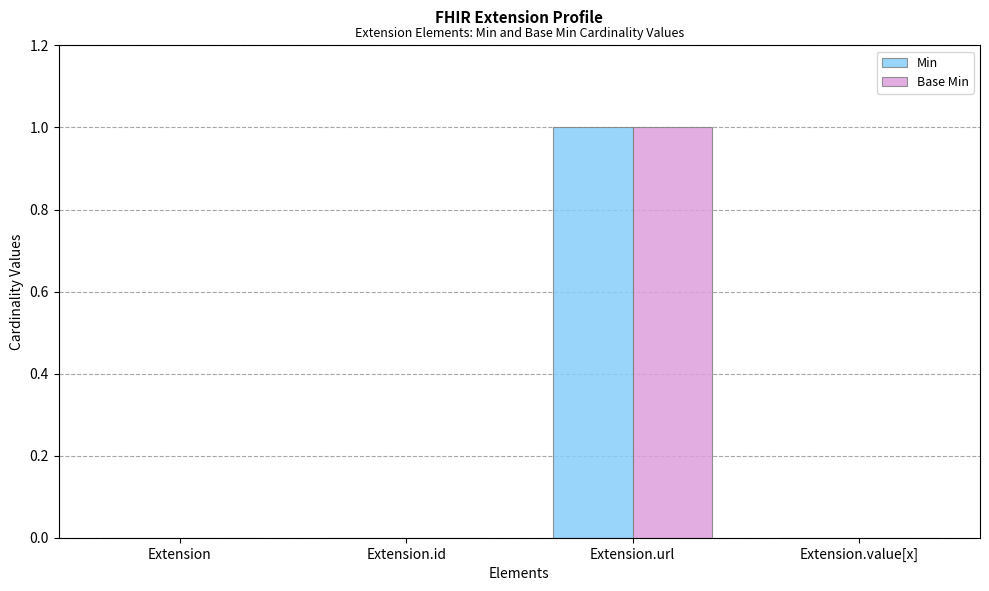

At which category is the sum across all series the highest?

Extension.url